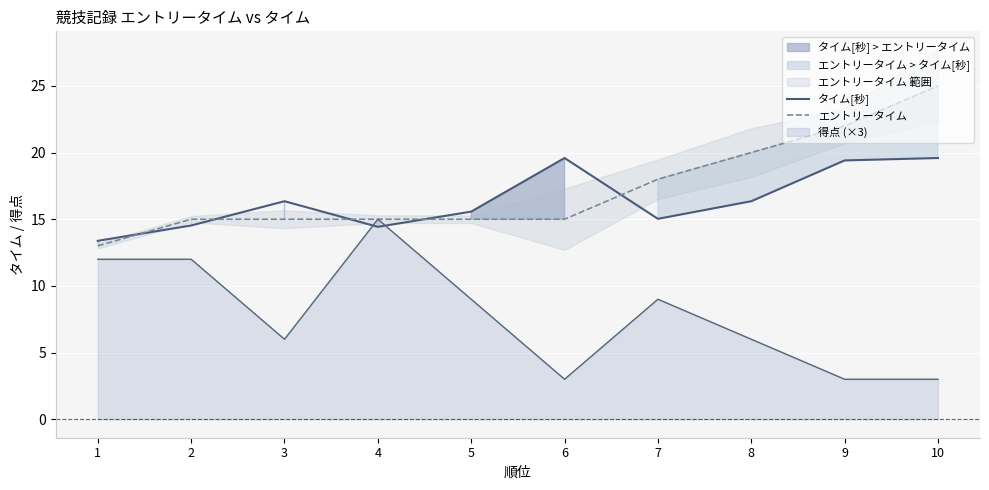

Between 6 and 9, which series saw the biggest shift?

エントリータイム